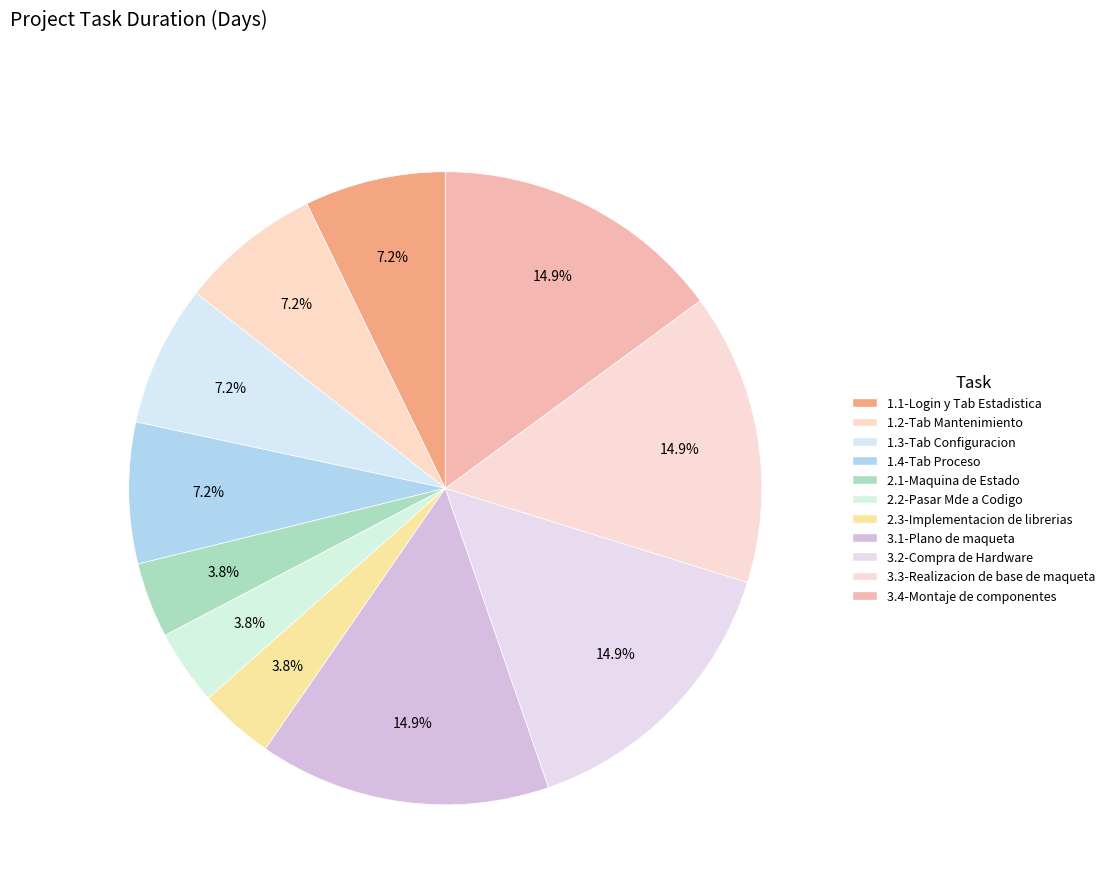

Is it true that 2.3-Implementacion de librerias is 1% of the pie?

False